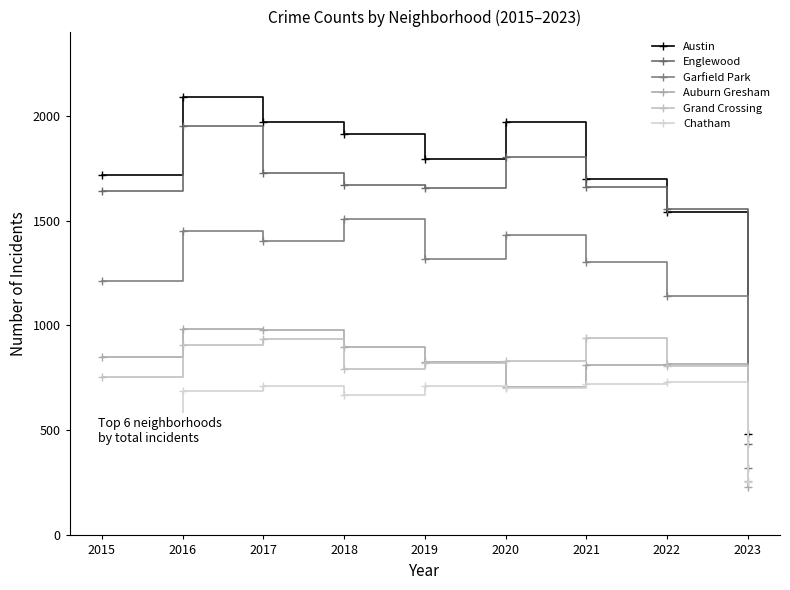

True or false: Englewood and Chatham cross at least once.

False